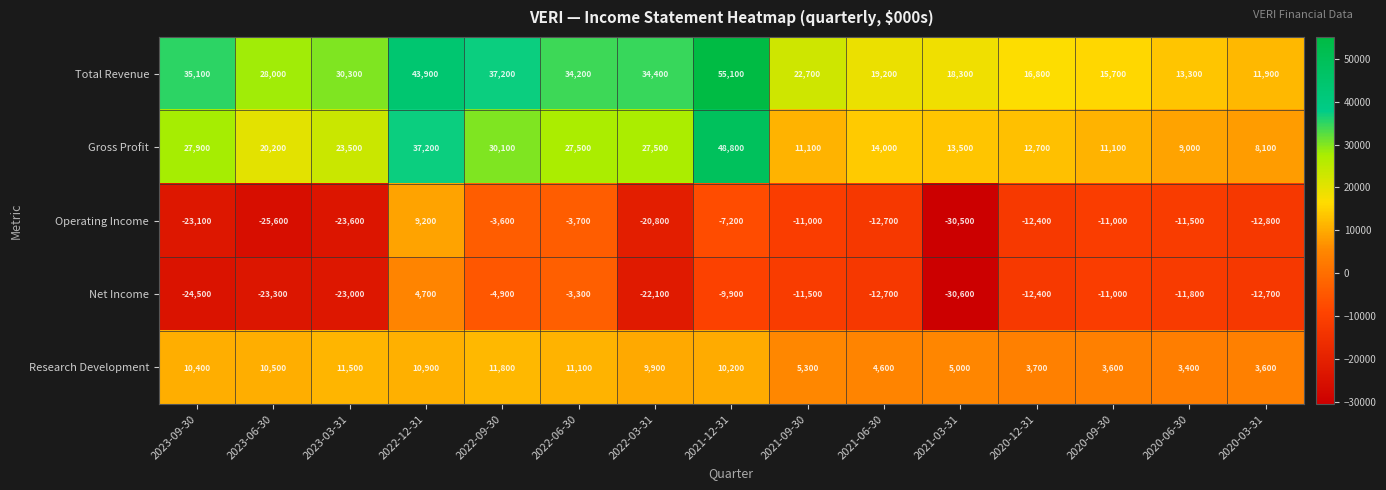

Which label corresponds to the largest value in the chart?

2021-12-31